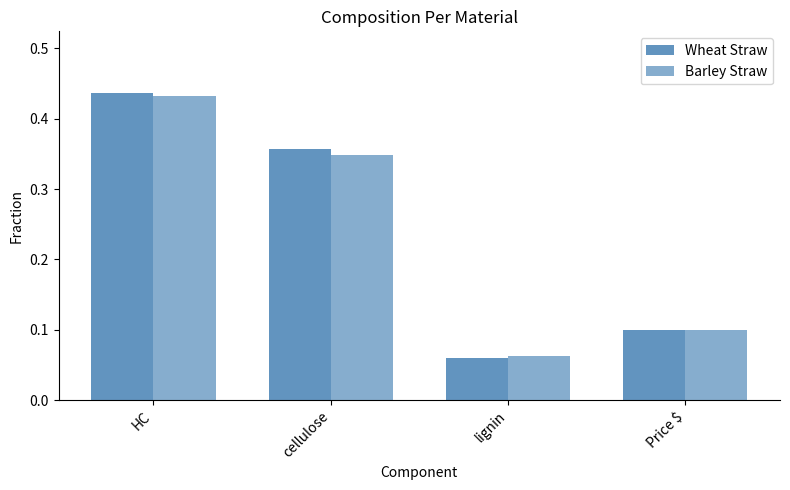

How many bars are there in each group?

2